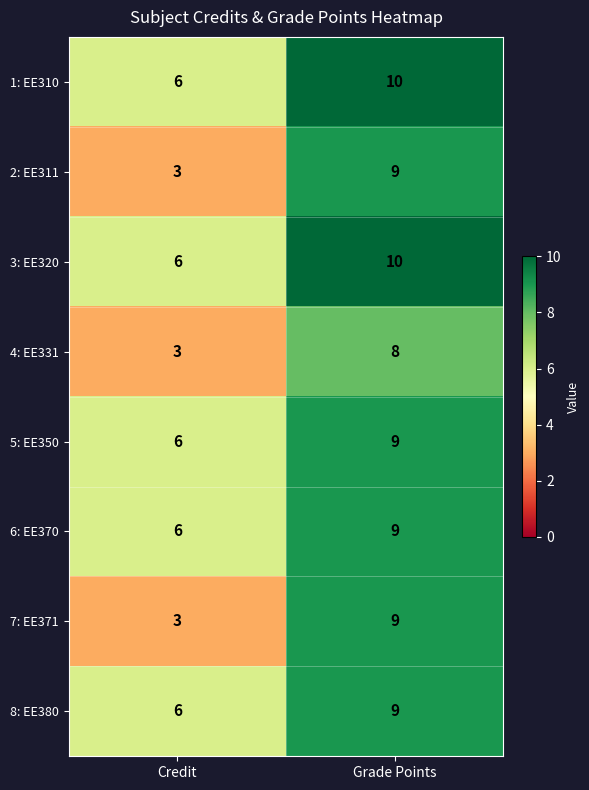

At which label is 6: EE370 closest to 7?

Credit